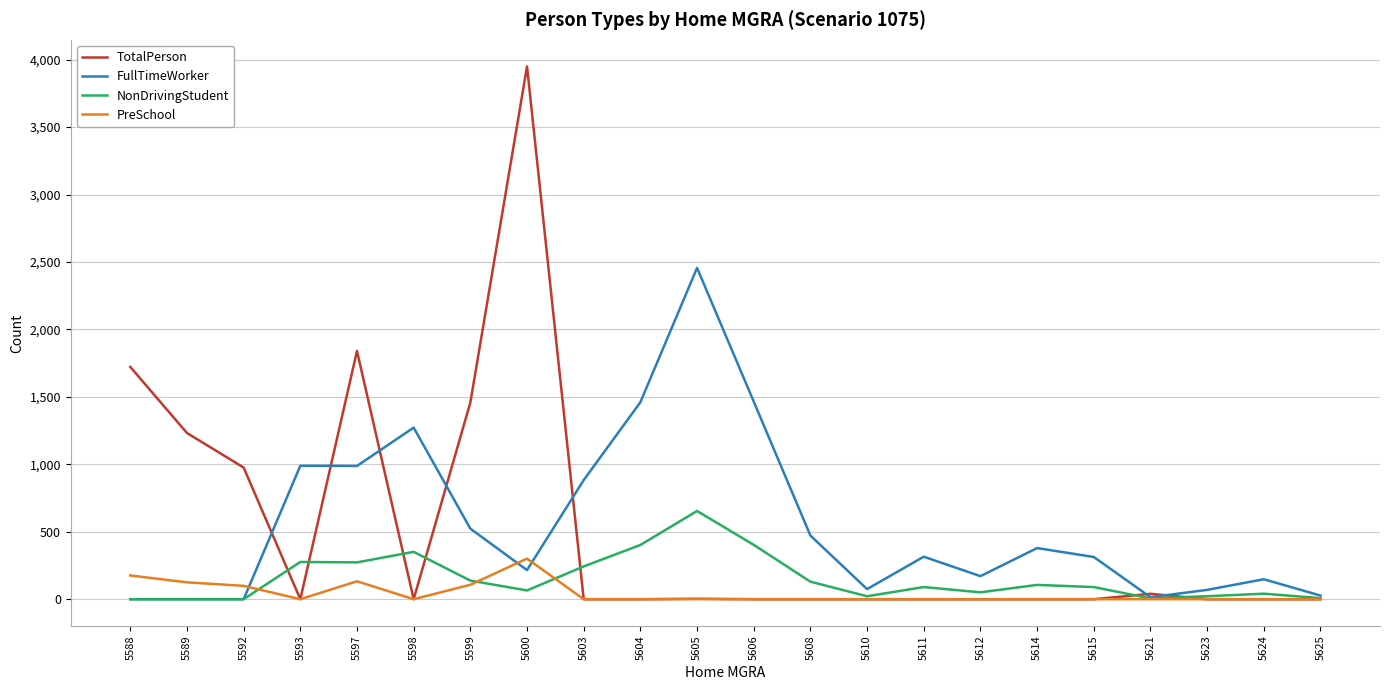

At which category does the chart reach its peak across all series?

5600